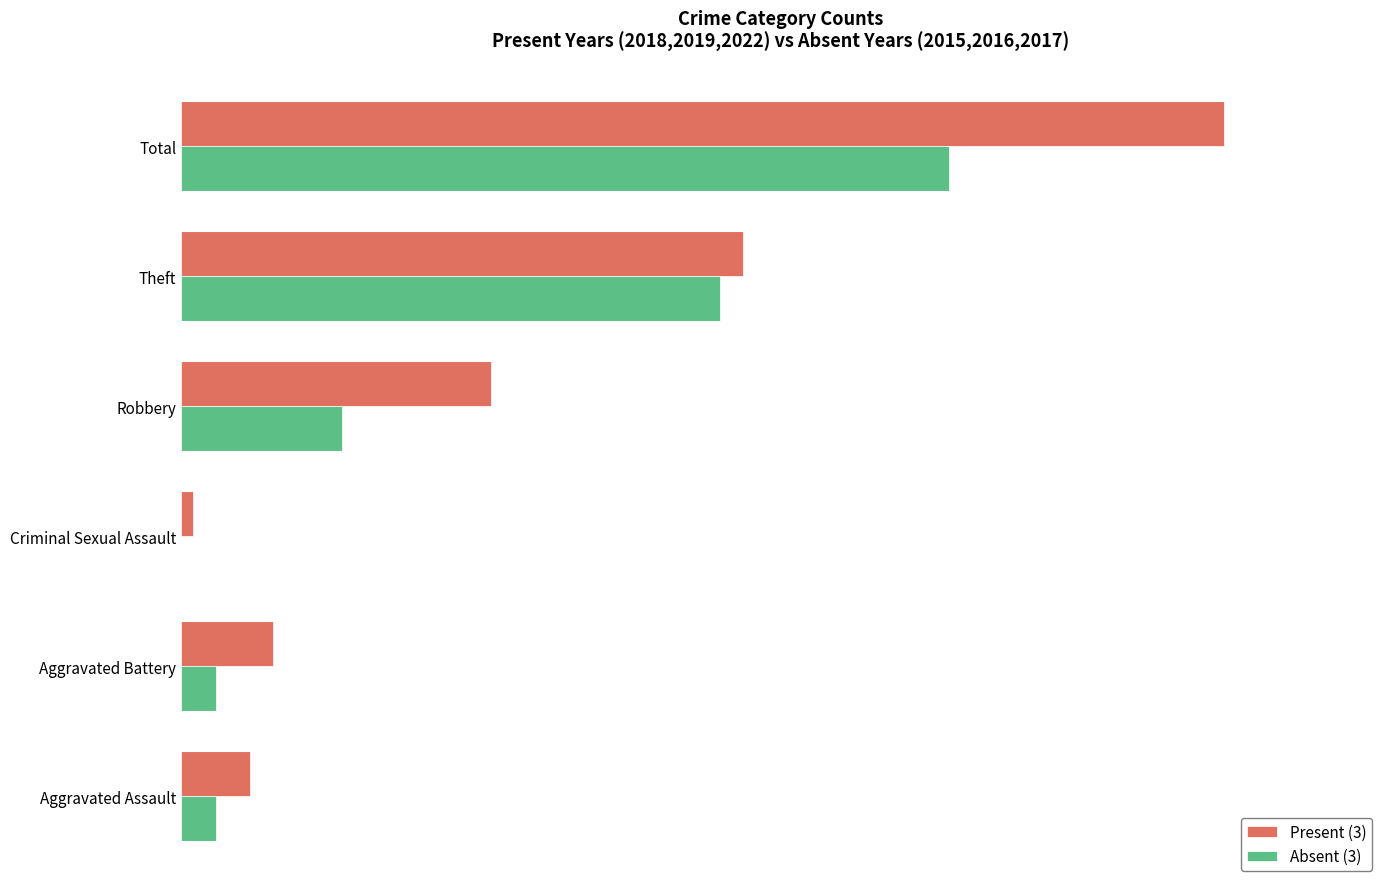

What are all the series names shown in the legend?

Present (3), Absent (3)